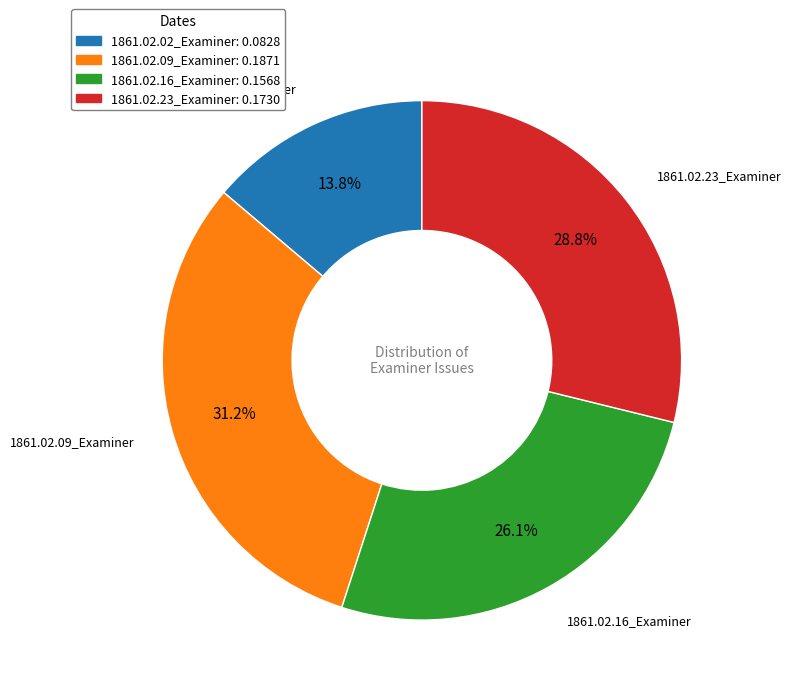

Is it true that 1861.02.09_Examiner is 39% of the pie?

False